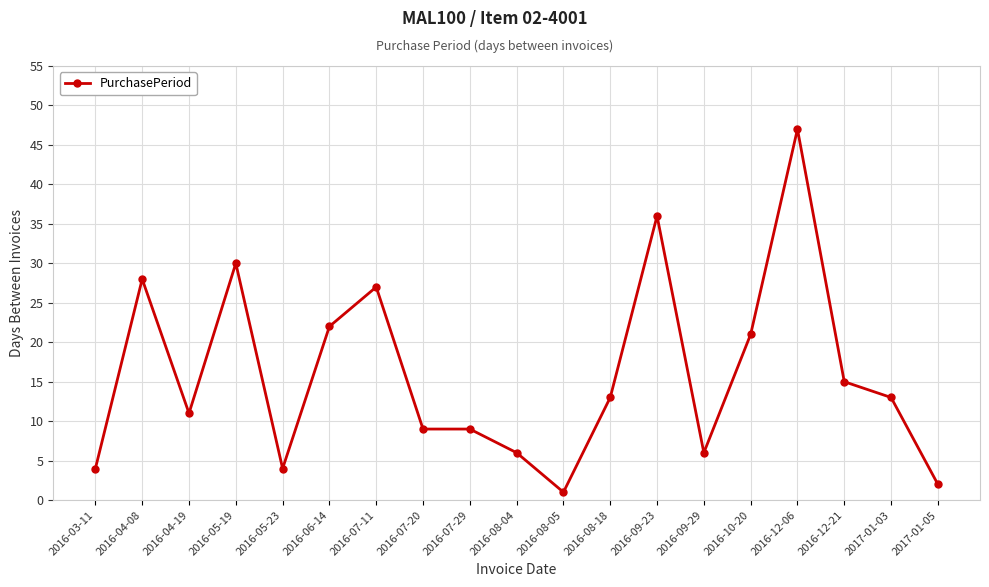

Reading left to right, what are all the values shown in this chart?

4	28	11	30	4	22	27	9	9	6	1	13	36	6	21	47	15	13	2